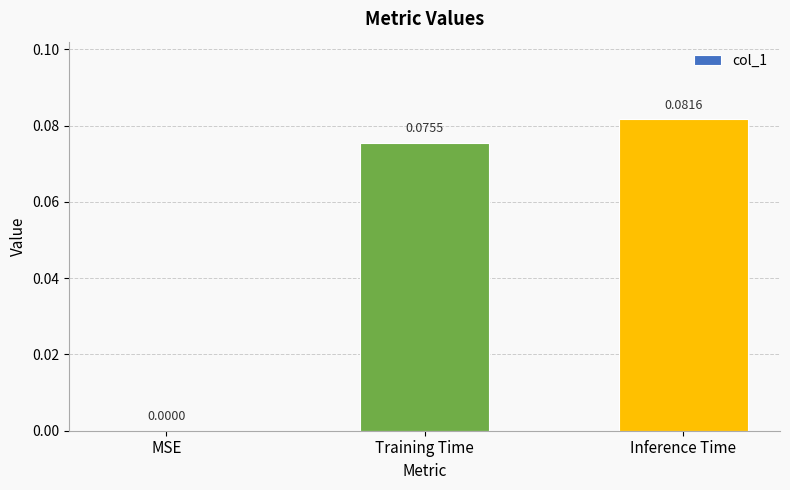

At which label is the value closest to 0?

MSE